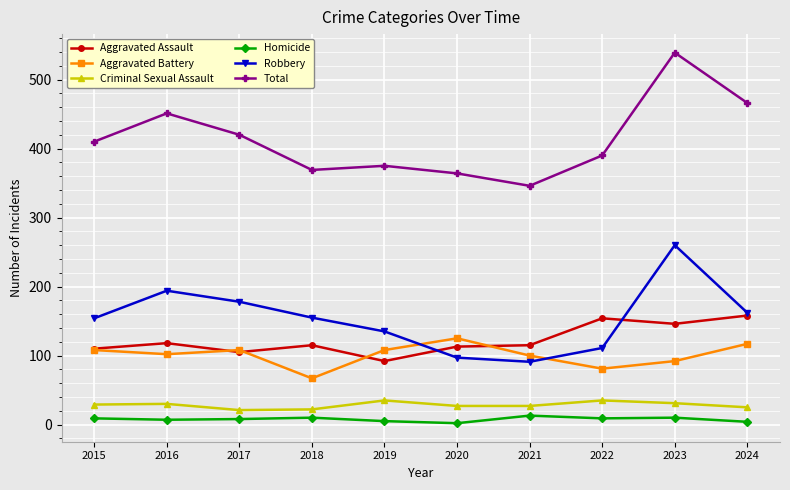

What is the maximum value shown in the chart?

539